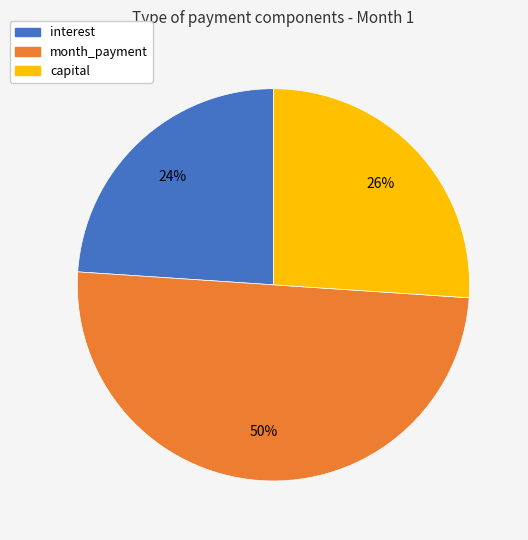

Is it true that interest is 24% of the pie?

True